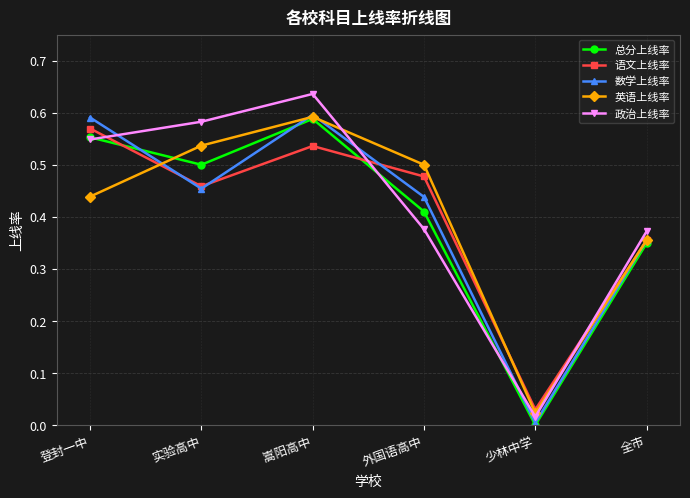

Where is 总分上线率 nearest to the value 0?

少林中学